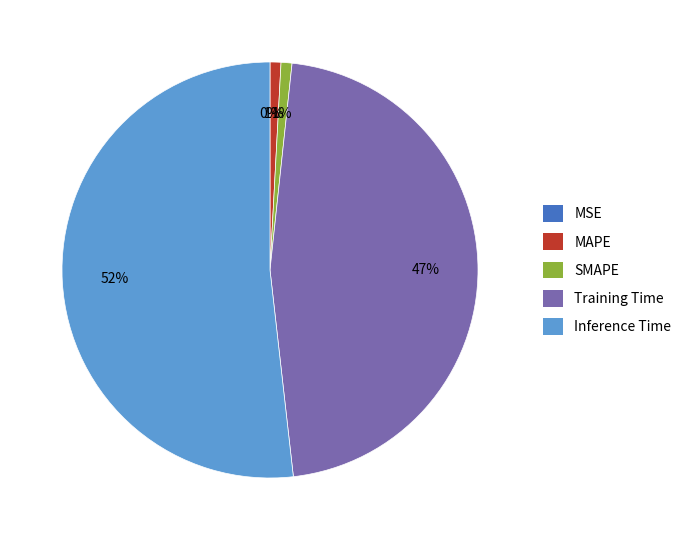

Which category has the smallest portion of the pie?

MSE